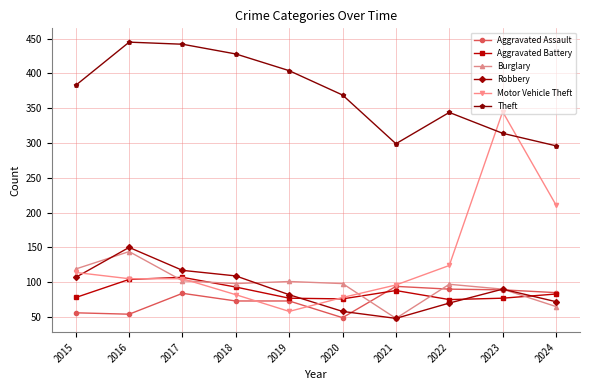

True or false: Robbery has a value of 22 at 2024.

False